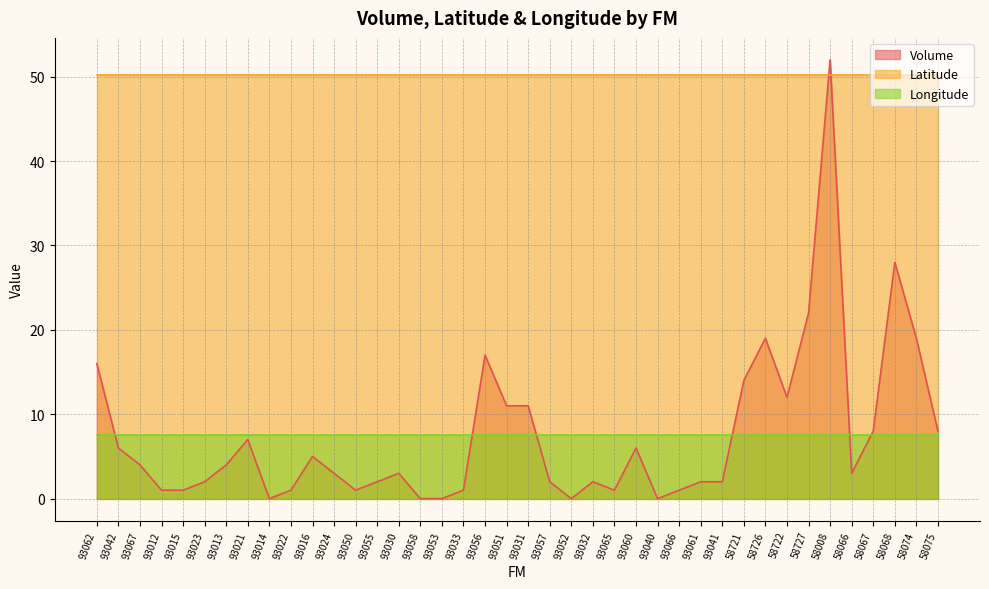

Is it true that Latitude equals 50.2 at 93021?

True